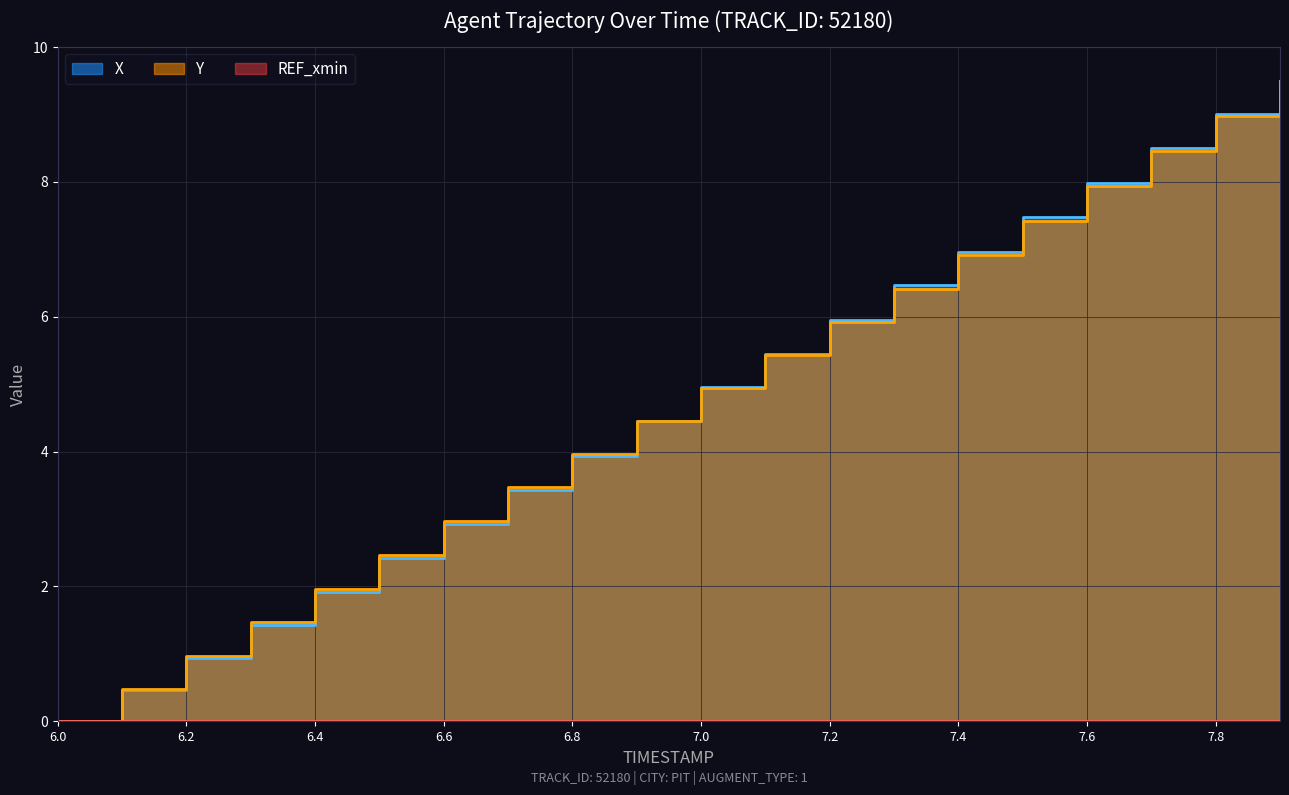

Reading left to right, what are all the values shown in this chart?

X: 0.0	0.5	0.9	1.4	1.9	2.4	2.9	3.4	3.9	4.4	4.9	5.5	6.0	6.5	7.0	7.5	8.0	8.5	9.0	9.5
Y: 0.0	0.5	1.0	1.5	2.0	2.5	3.0	3.5	4.0	4.5	4.9	5.4	5.9	6.4	6.9	7.4	7.9	8.5	9.0	9.5